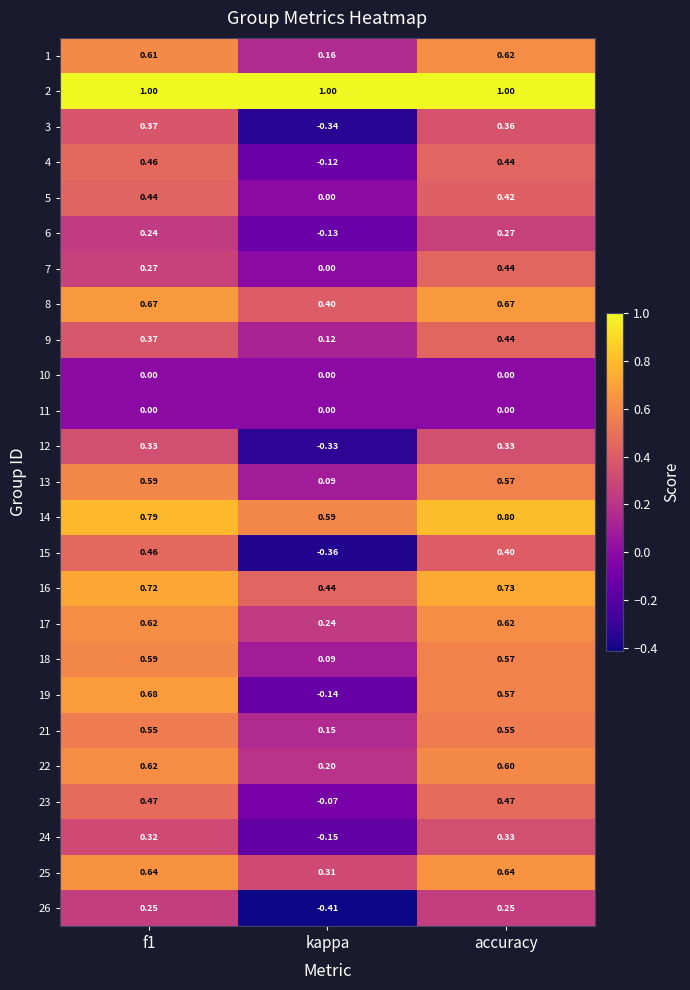

At how many categories does at least one series exceed 0?

3